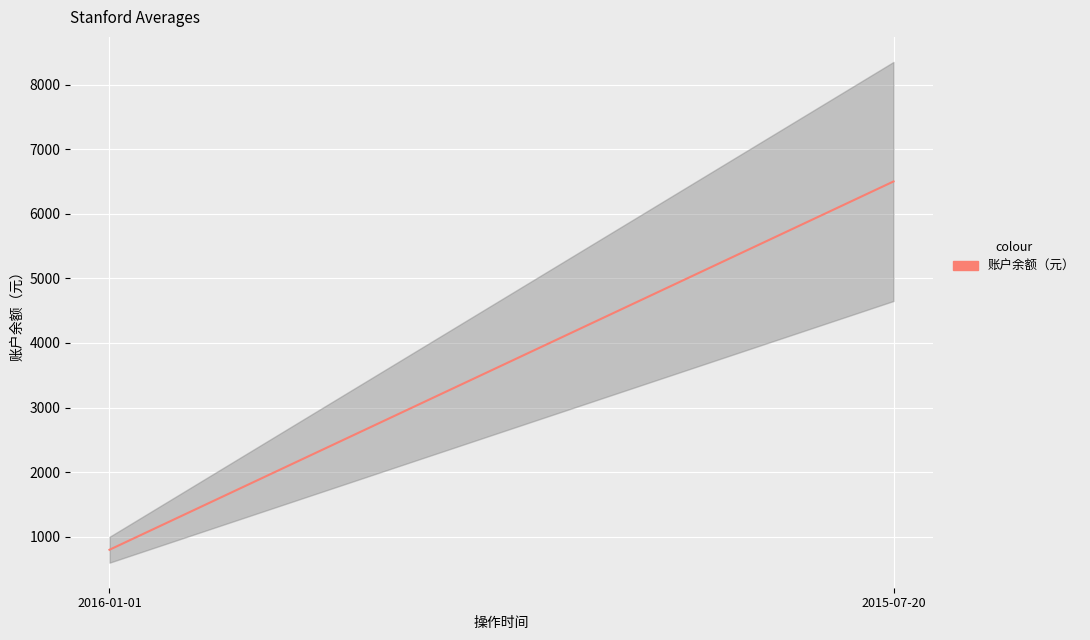

What is the average value of the 账户余额（元） series?

3650